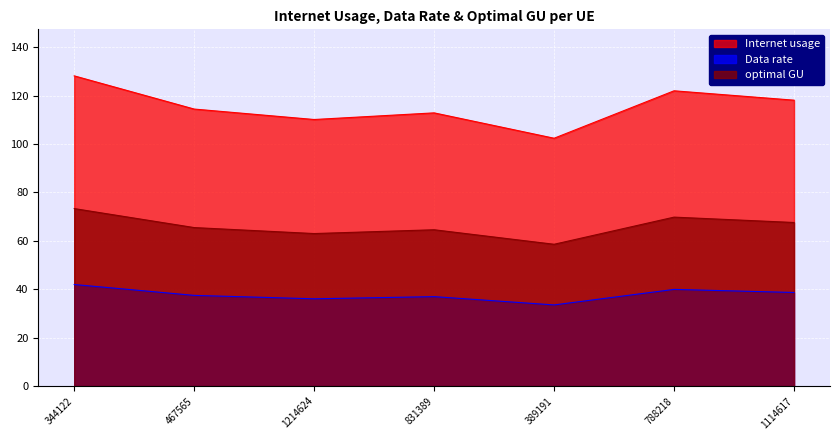

Where does the Data rate series first go above 37?

344122